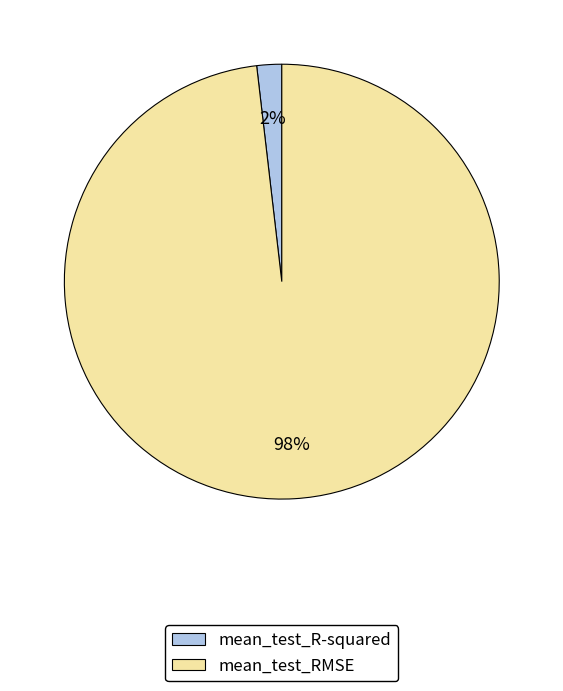

How many segments does this pie chart have?

2